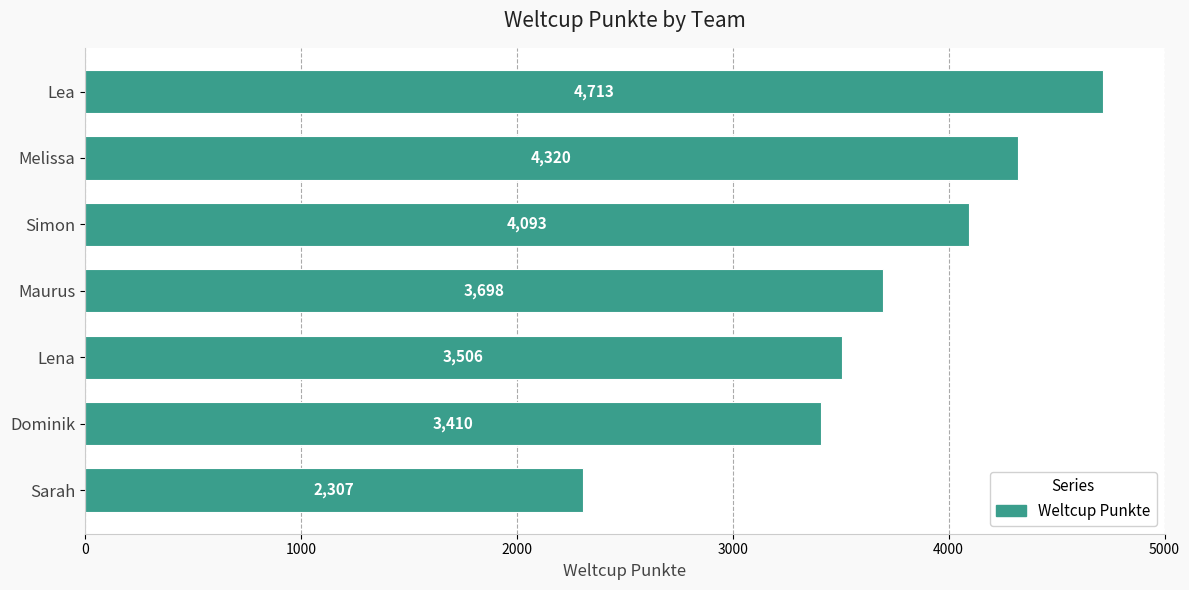

Rank the categories by value from lowest to highest.

Sarah, Dominik, Lena, Maurus, Simon, Melissa, Lea